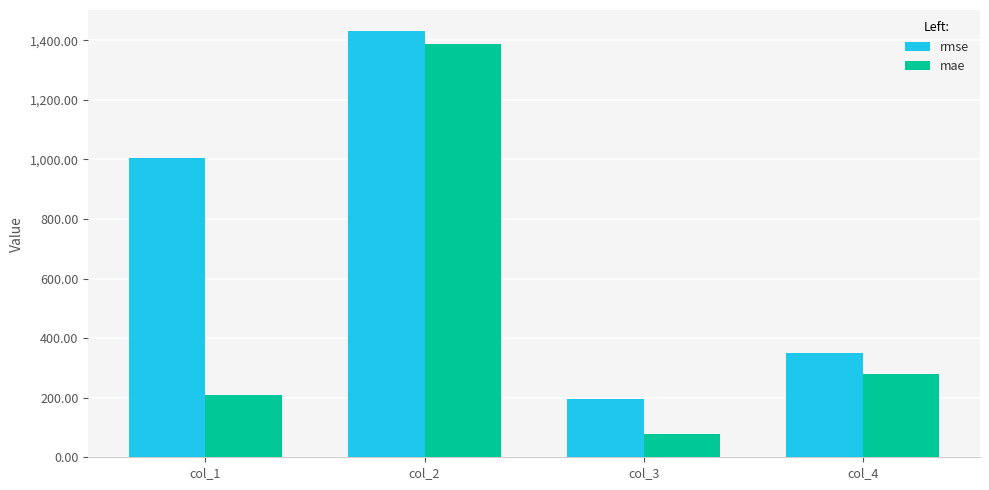

How many values in the rmse series exceed 1006?

2